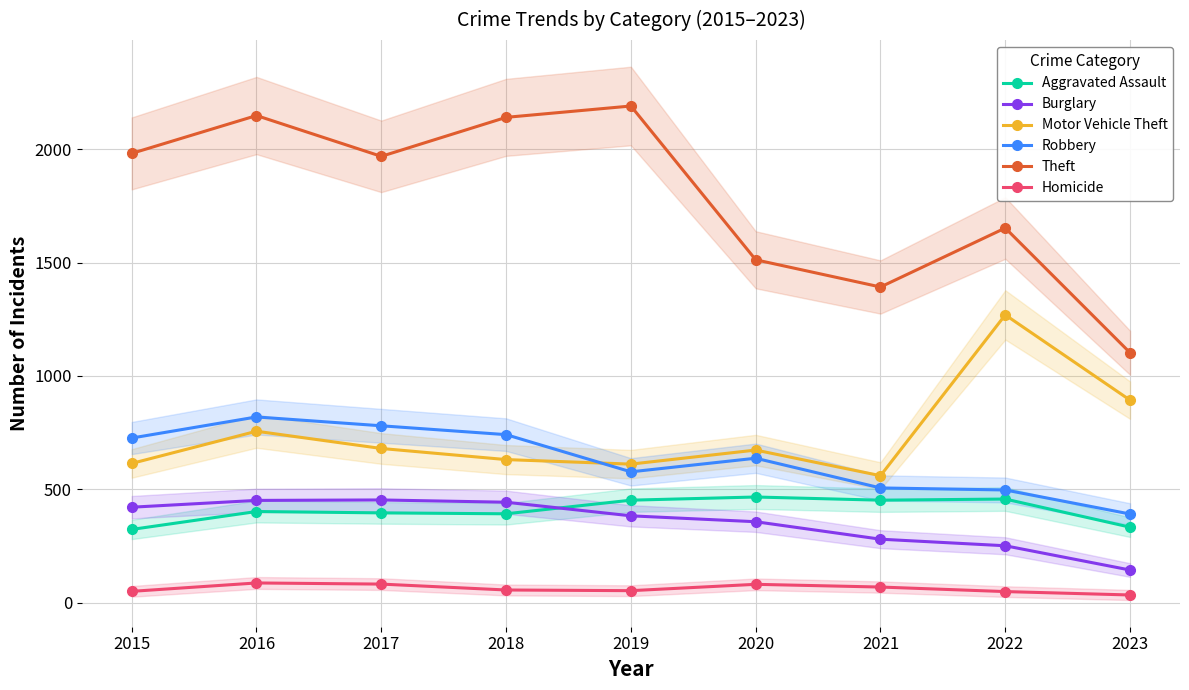

Which category has the highest value across all series?

2019